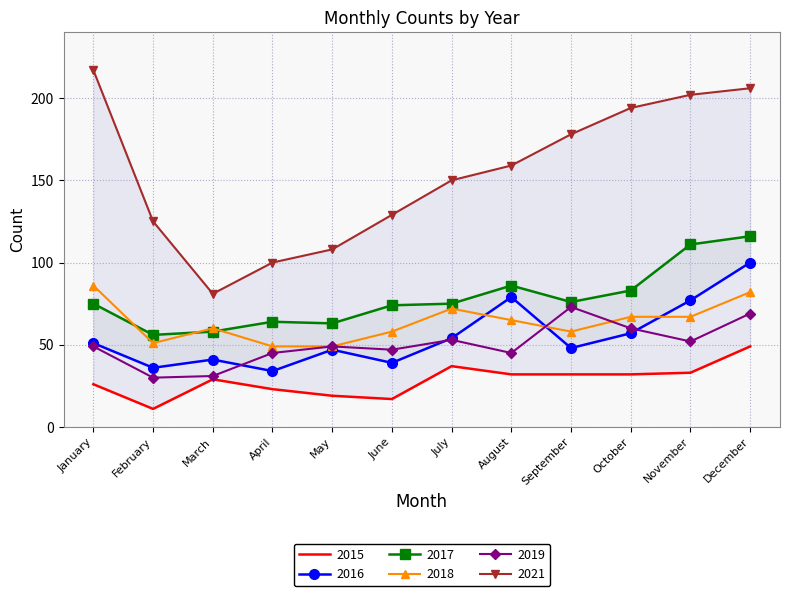

What is the difference between the maximum and second lowest values in the 2018 series?

37